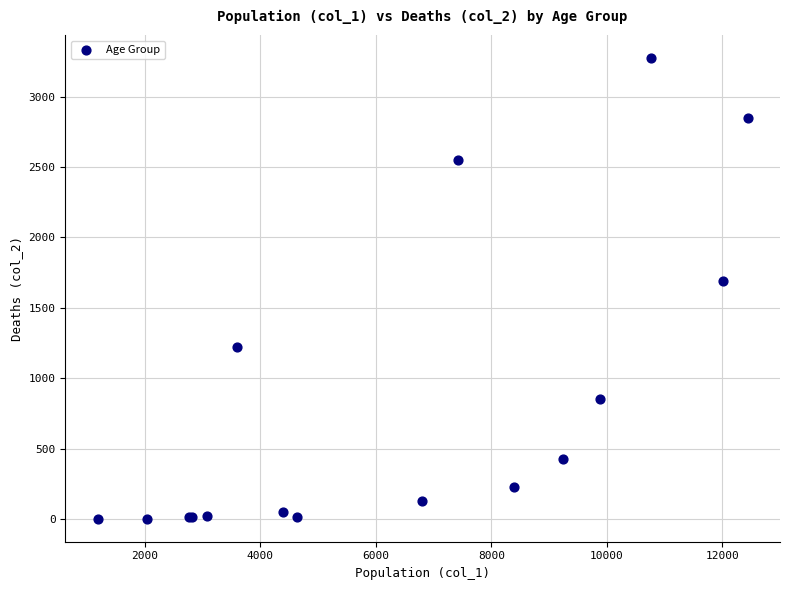

What Y value in the scatter plot is closest to 1638?

1690